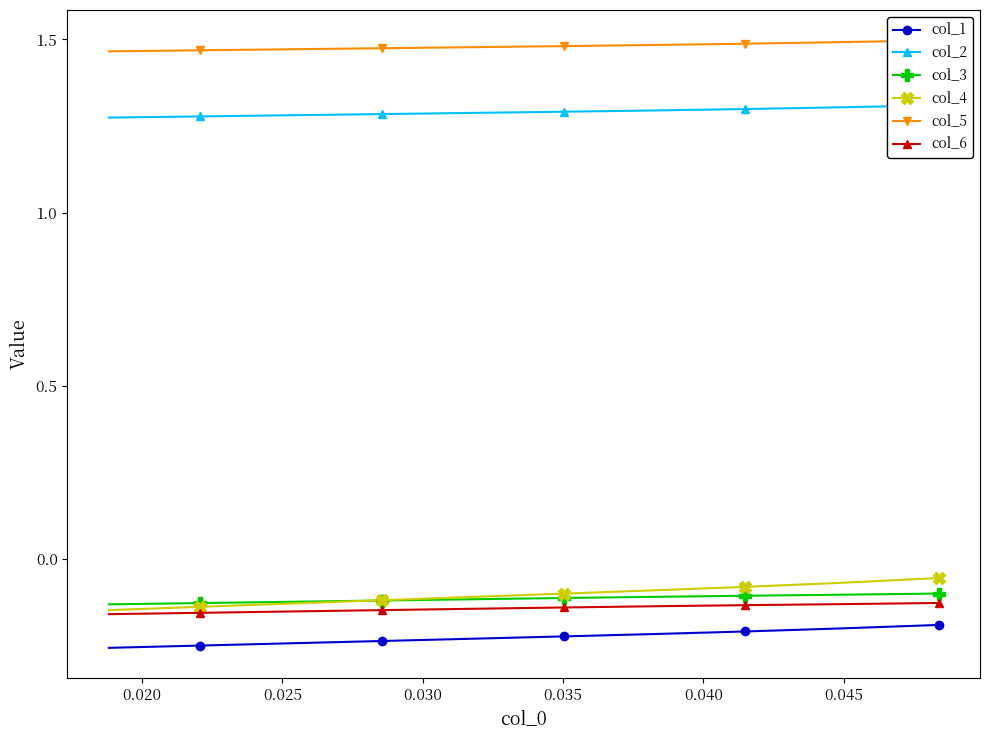

What is the value of the col_5 point at the 7th from the left?

1.5